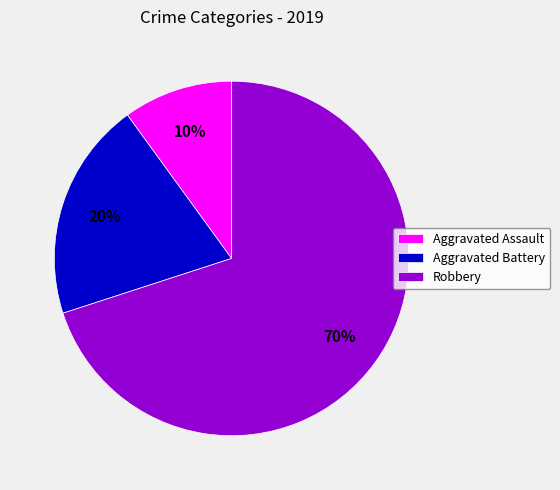

Which slice represents more than half of the pie?

Robbery